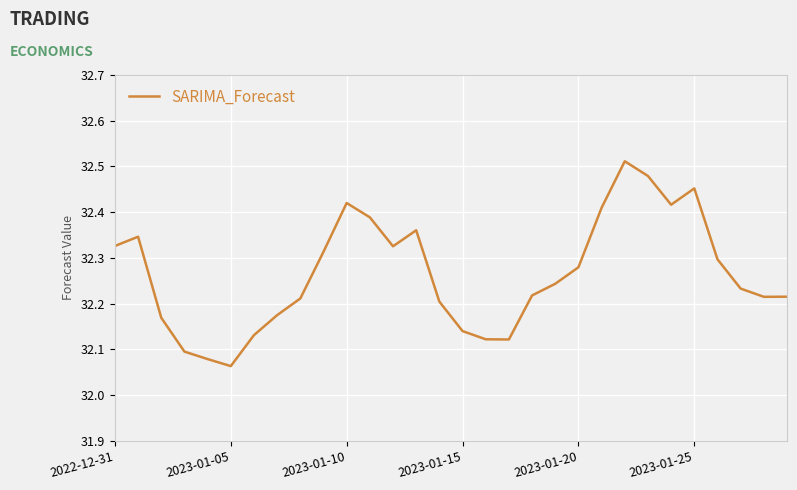

Reading left to right, extract all data points from this chart.

32.3	32.3	32.2	32.1	32.1	32.1	32.1	32.2	32.2	32.3	32.4	32.4	32.3	32.4	32.2	32.1	32.1	32.1	32.2	32.2	32.3	32.4	32.5	32.5	32.4	32.5	32.3	32.2	32.2	32.2